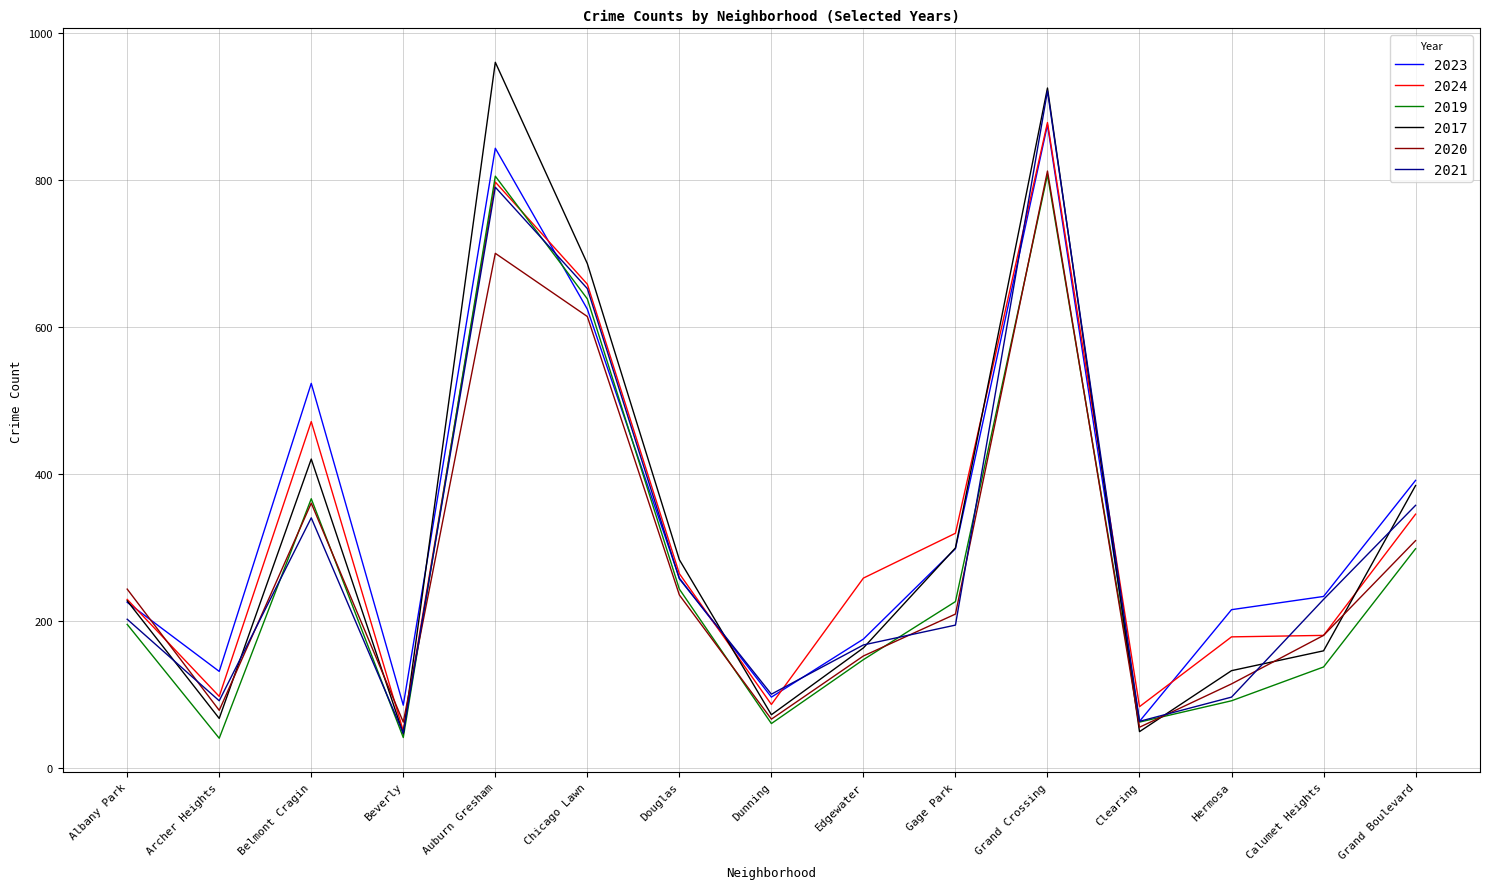

At which label does 2023 reach its minimum?

Clearing